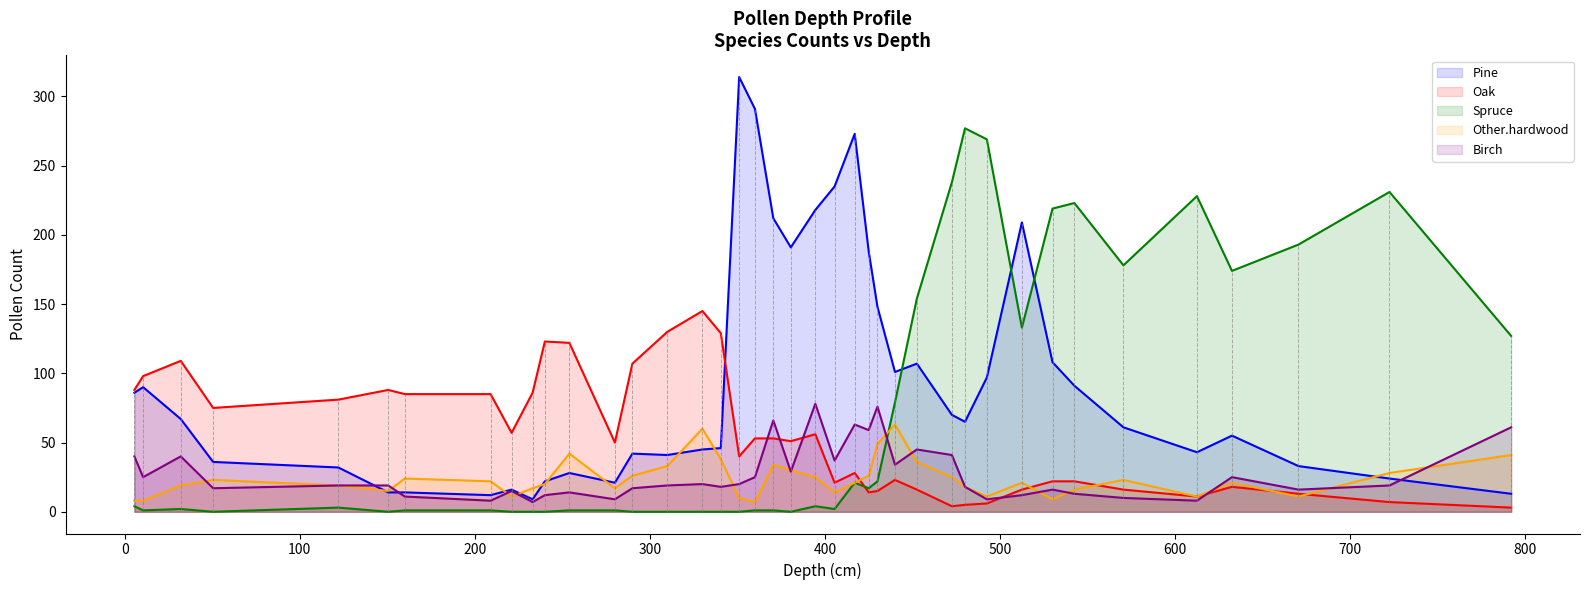

What is the difference between the second highest and minimum values in the Birch series?

69